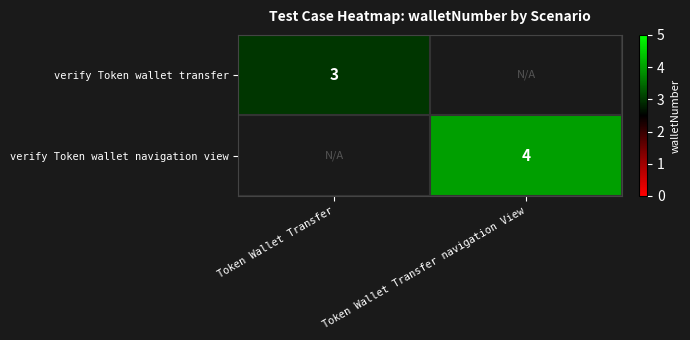

The verify Token wallet transfer series shows 5.1 at Token Wallet Transfer. True or false?

False